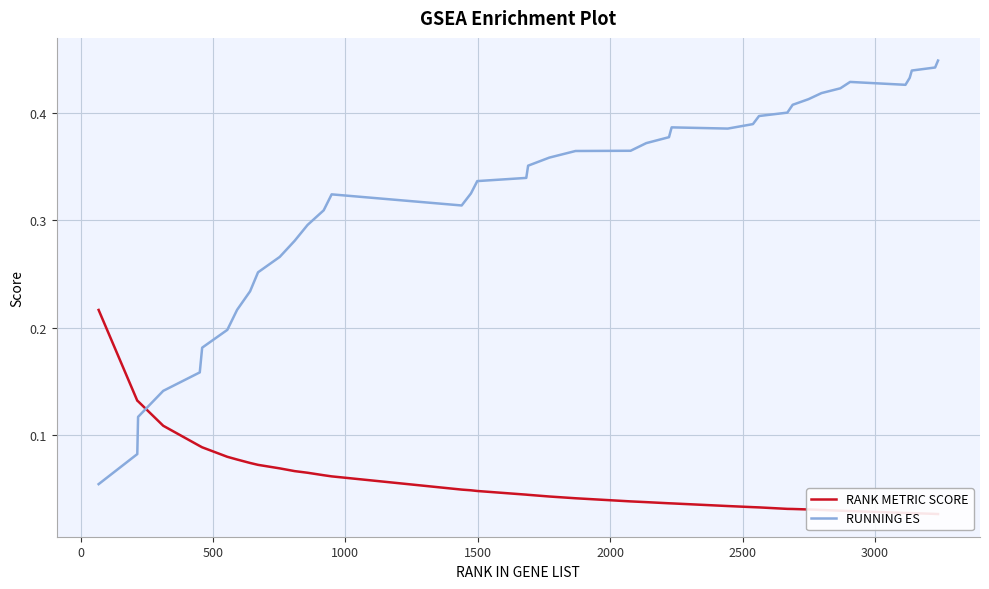

What is the sum of all RANK METRIC SCORE values?

2.3